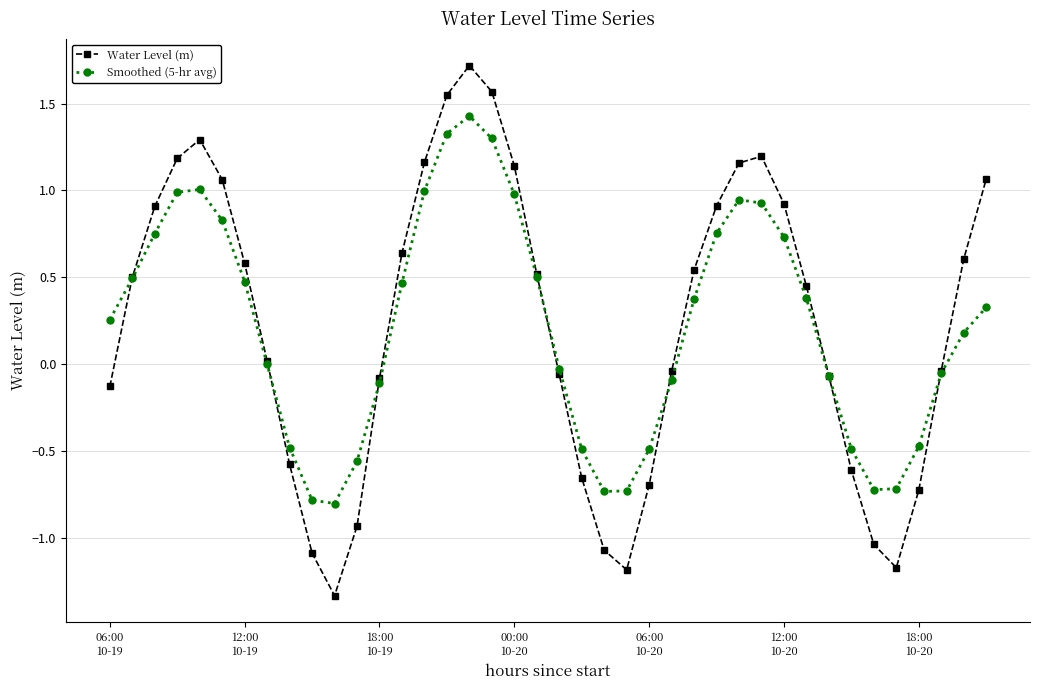

What is the minimum value for Smoothed (5-hr avg)?

-0.8